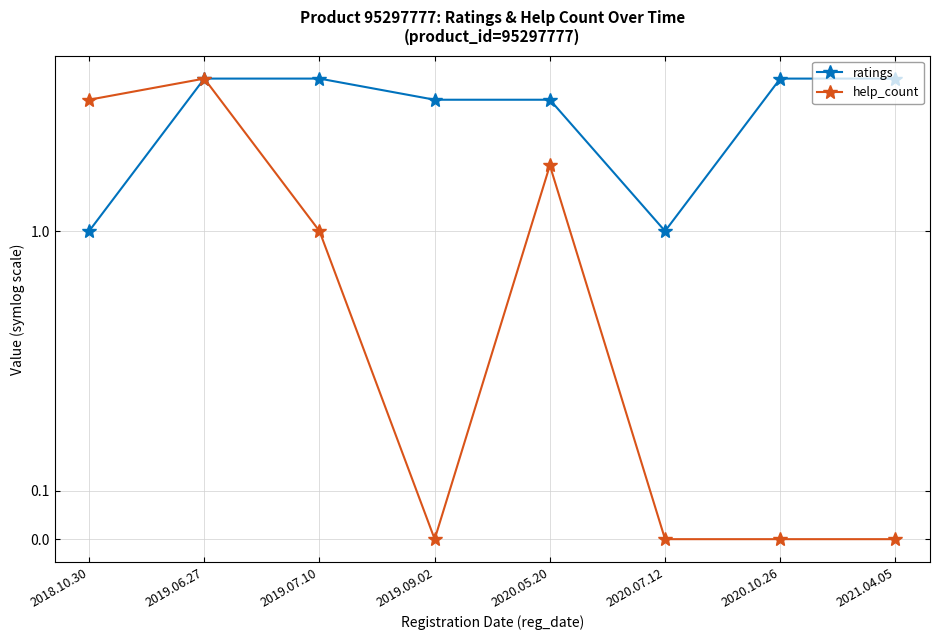

How many lines are shown in the chart?

2